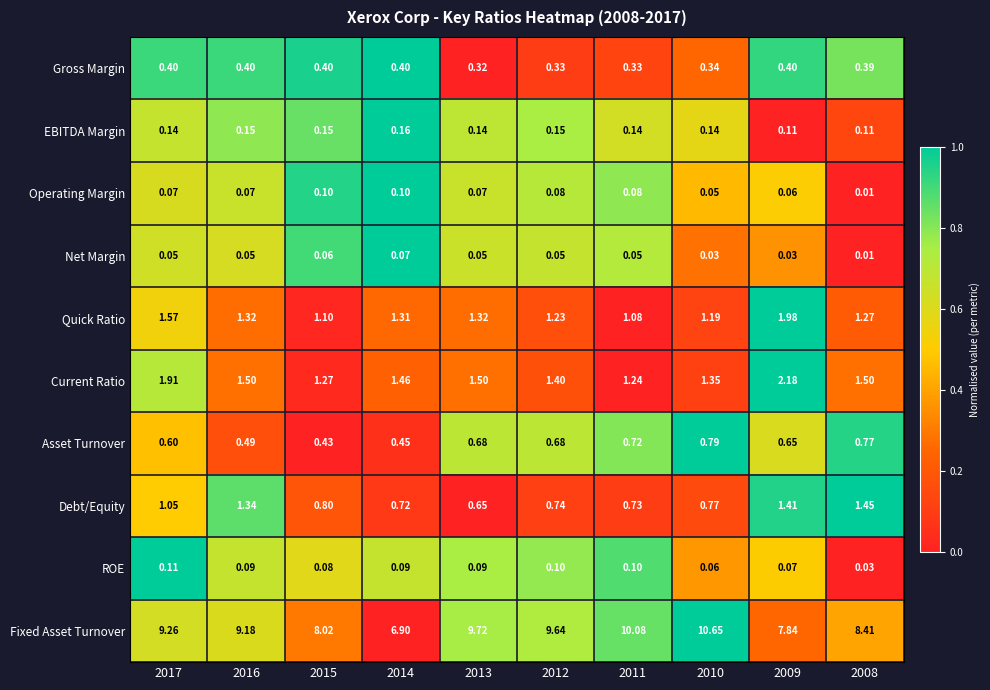

What is the greatest value displayed?

10.7